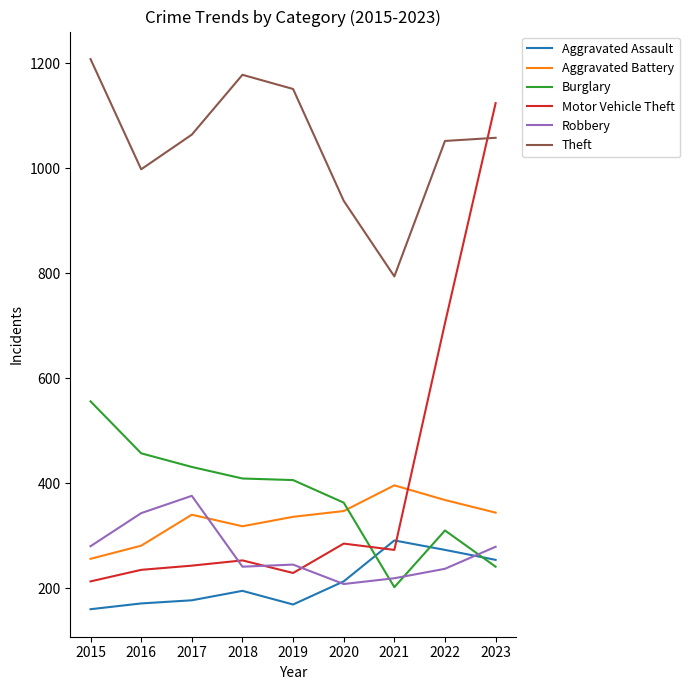

How many categories are shown in the chart?

9